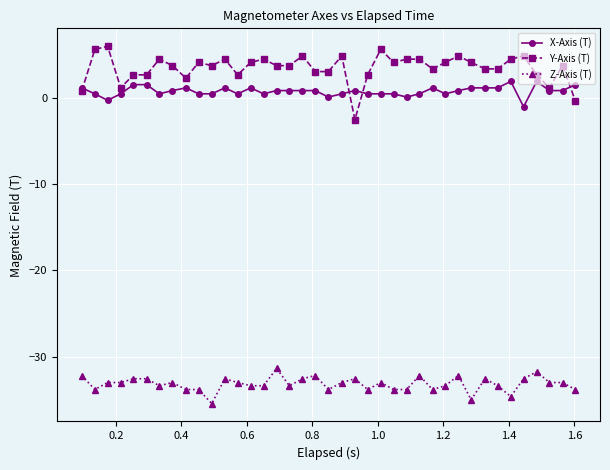

Which series has the largest range (max minus min)?

Y-Axis (T)